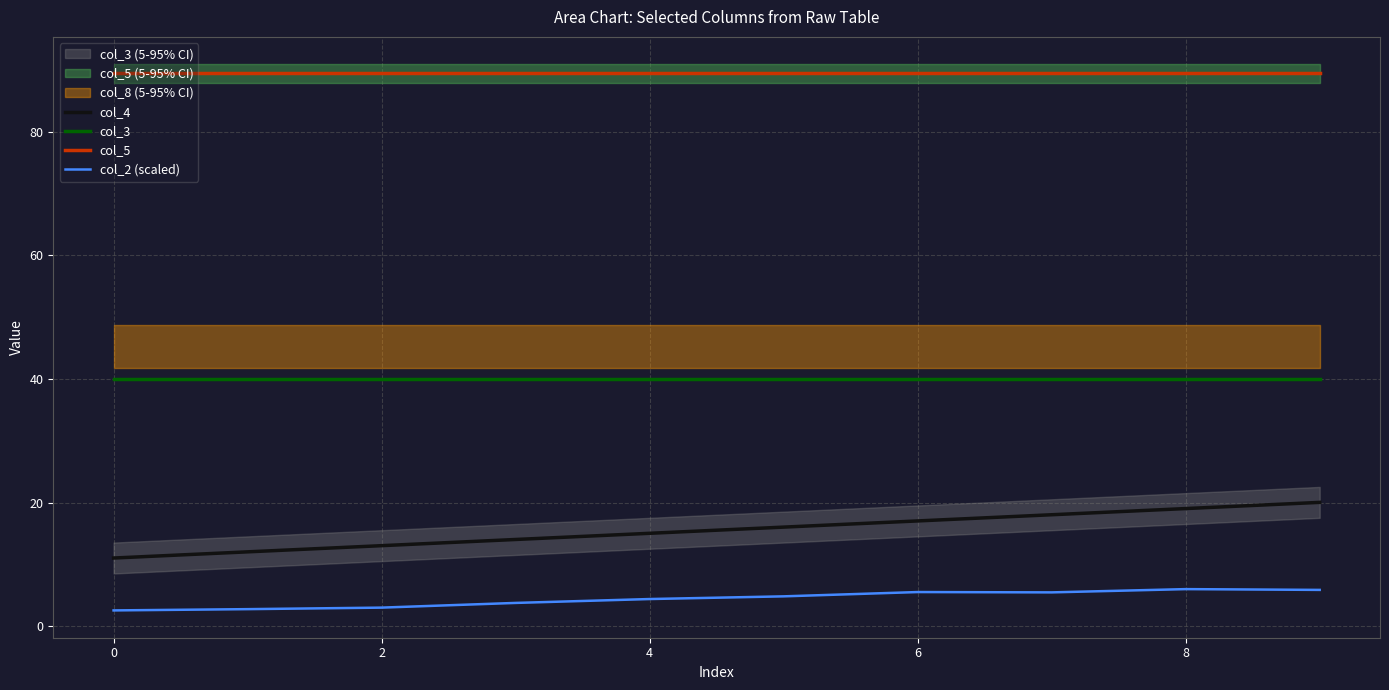

What is the minimum value for col_4?

11.0